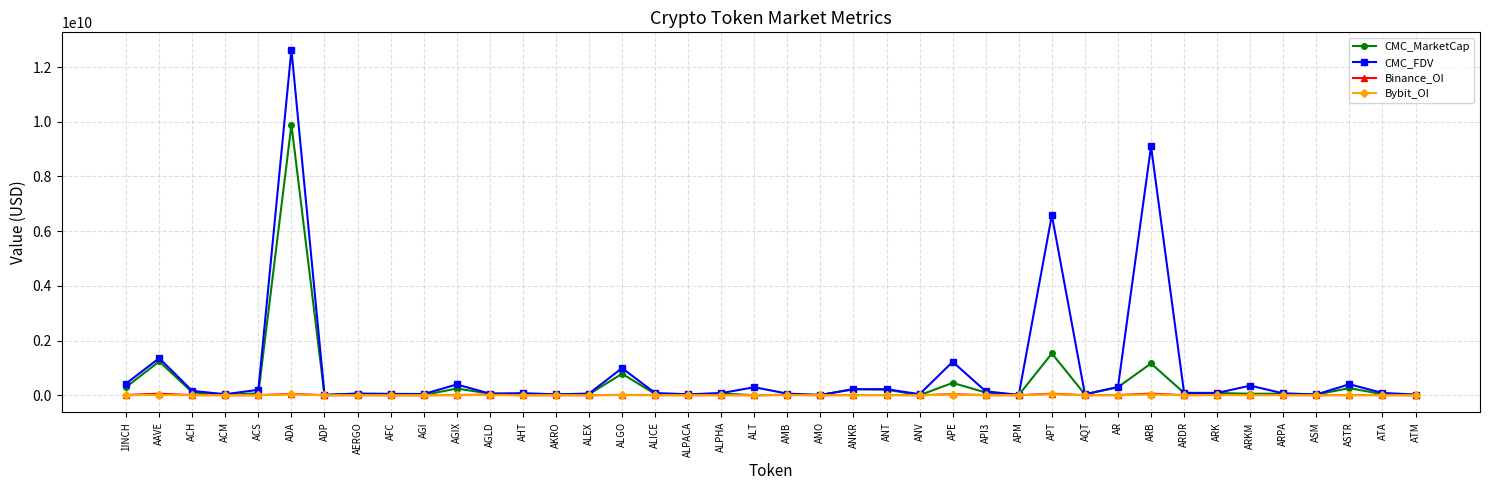

Which category has the highest value across all series?

ADA